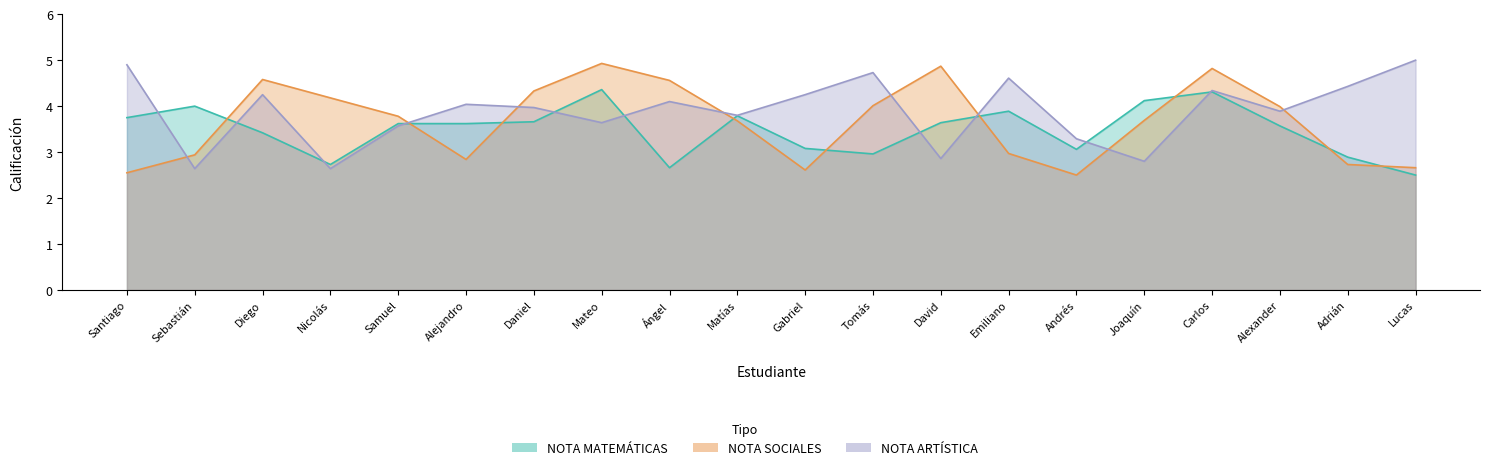

Is it true that NOTA SOCIALES equals 1.5 at Mateo?

False